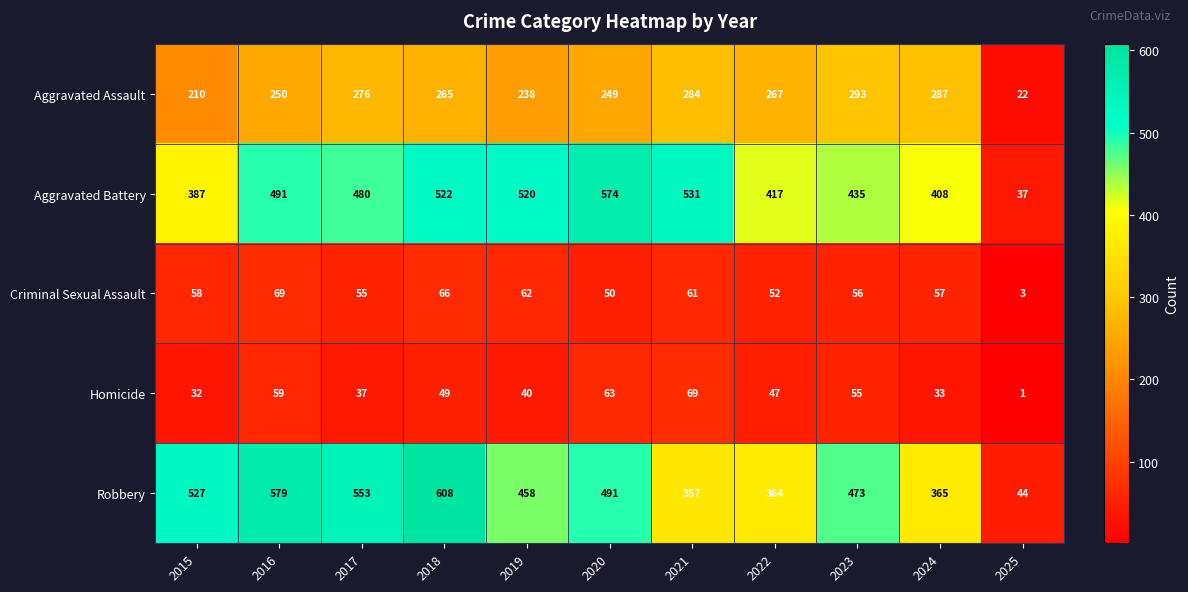

The Aggravated Battery series shows 327 at 2016. True or false?

False